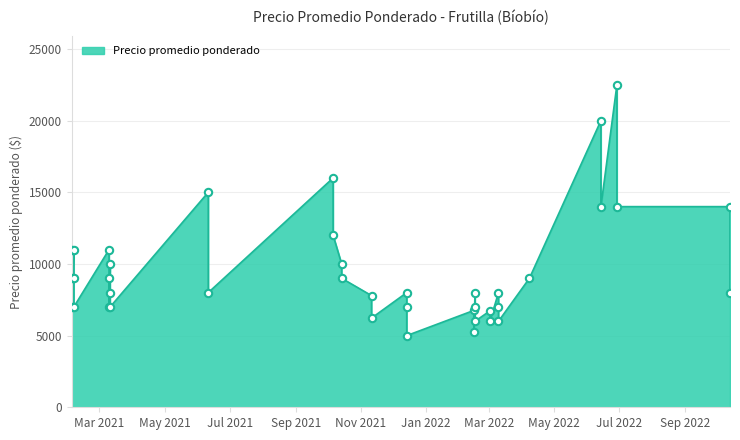

What is the change in value from 2021-06-11 to 2021-10-14?

-6000